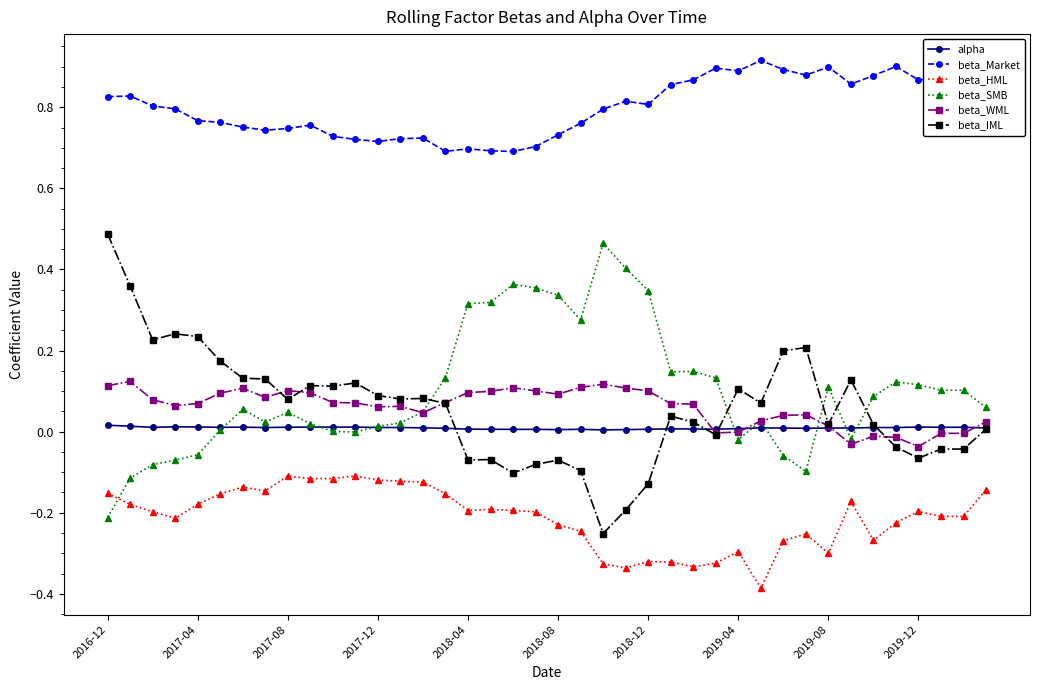

True or false: alpha and beta_HML cross at least once.

False